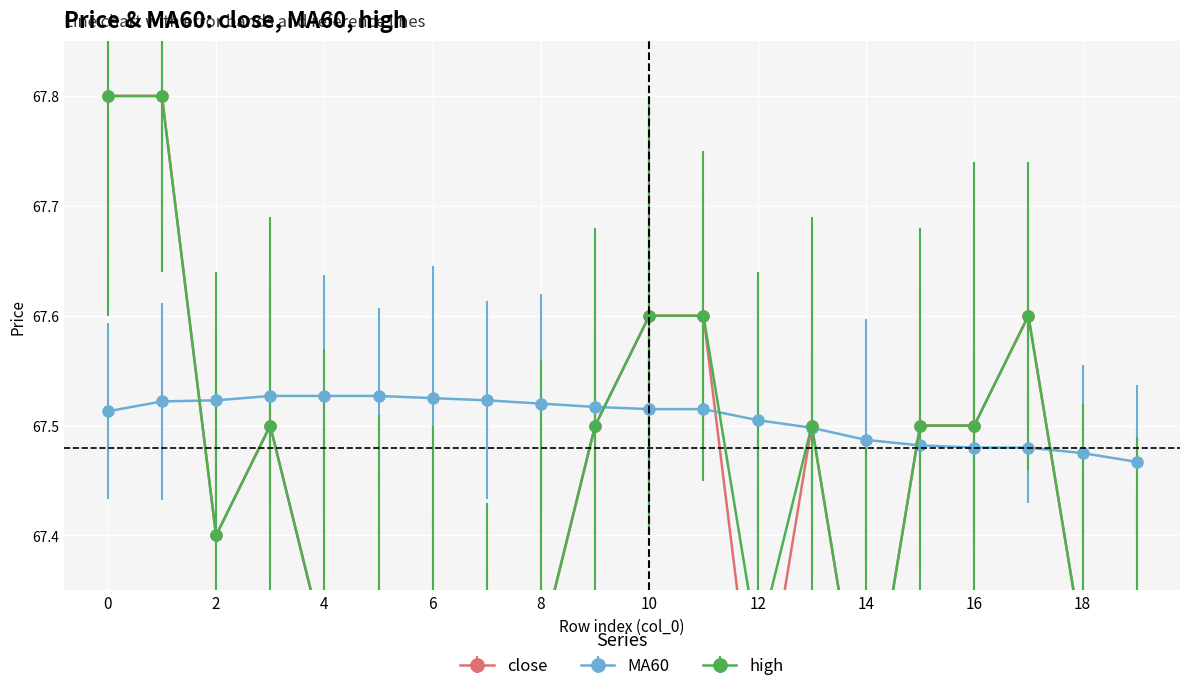

What is the difference between the highest and lowest values at 0?

0.3